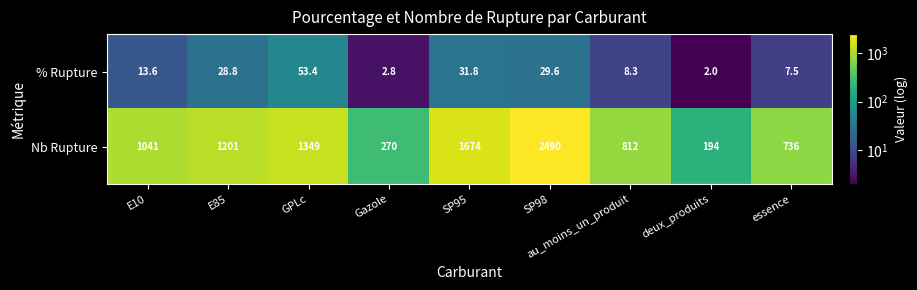

At which label is Nb Rupture closest to 1342?

GPLc